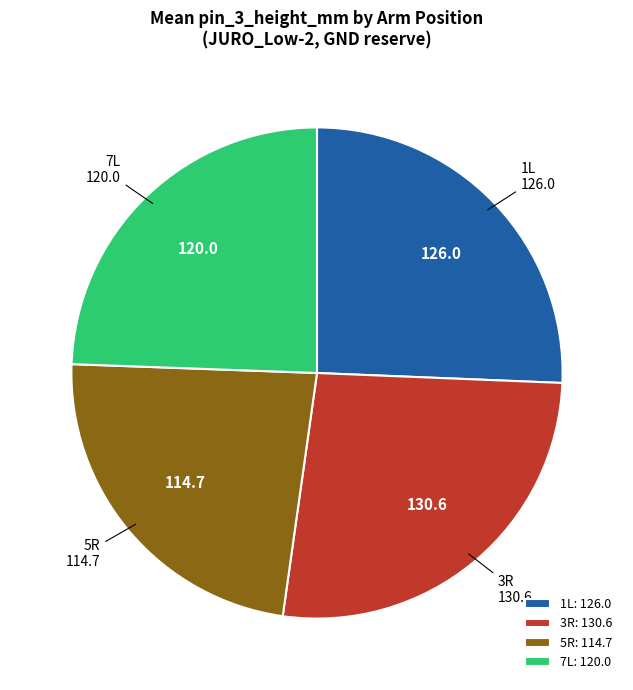

Count the number of slices in the pie.

4